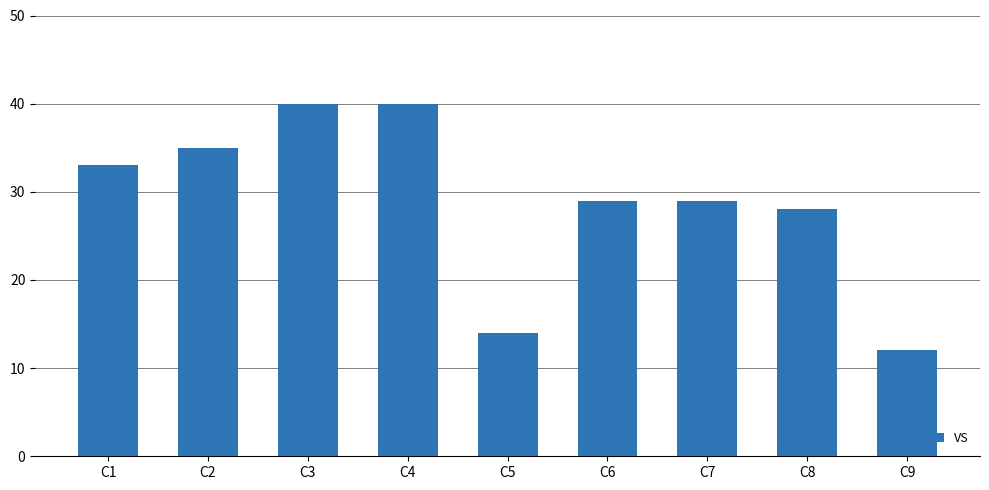

What is the change in value from C1 to C2?

+2